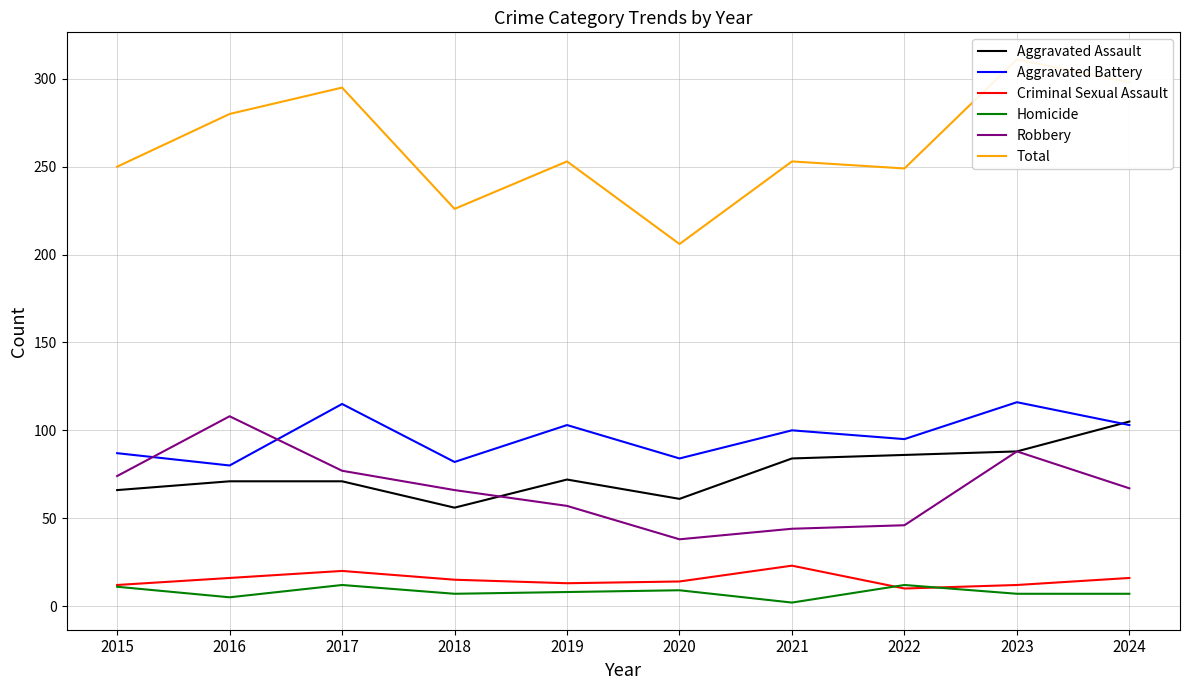

Reading left to right, transcribe all the data shown in this chart.

Aggravated Assault: 66	71	71	56	72	61	84	86	88	105
Aggravated Battery: 87	80	115	82	103	84	100	95	116	103
Criminal Sexual Assault: 12	16	20	15	13	14	23	10	12	16
Homicide: 11	5	12	7	8	9	2	12	7	7
Robbery: 74	108	77	66	57	38	44	46	88	67
Total: 250	280	295	226	253	206	253	249	311	298